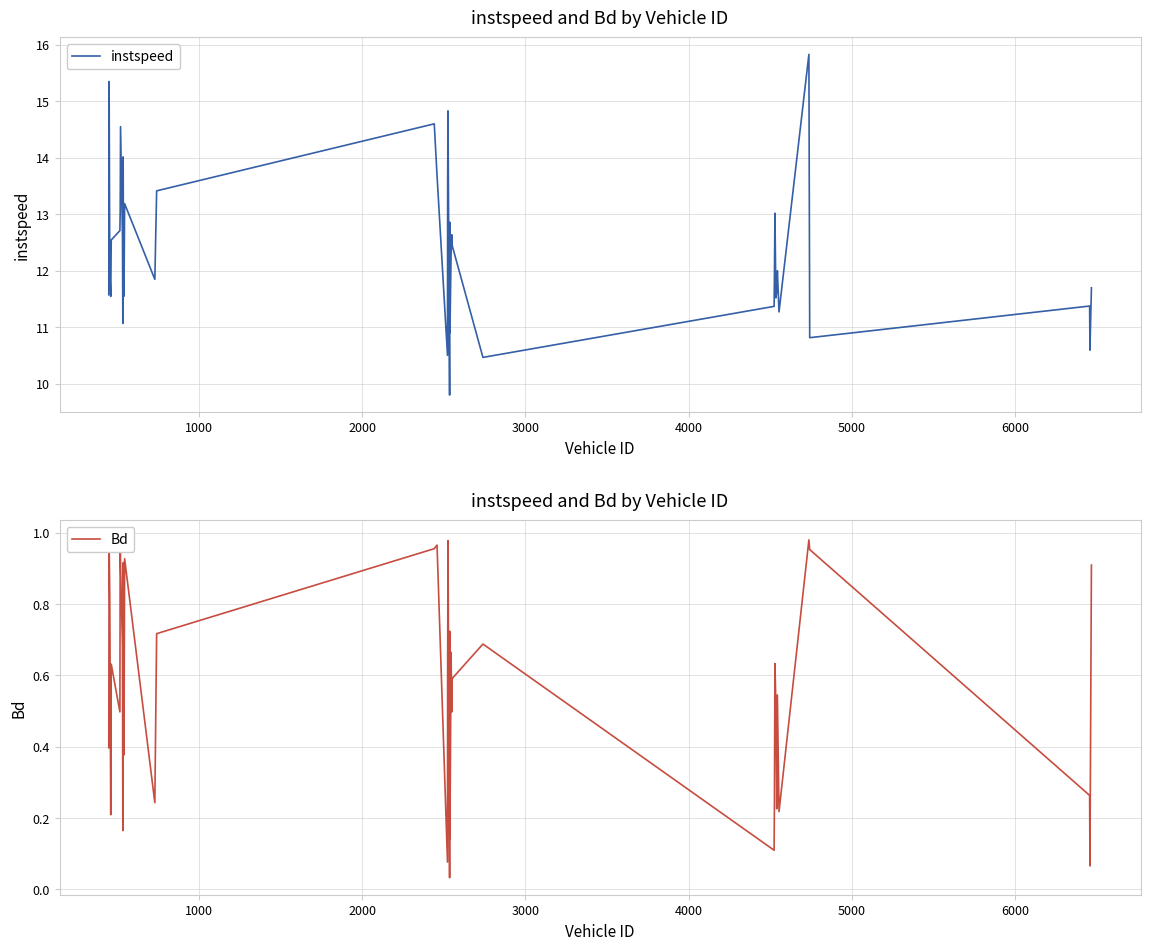

What is the highest value of the instspeed series?

15.8